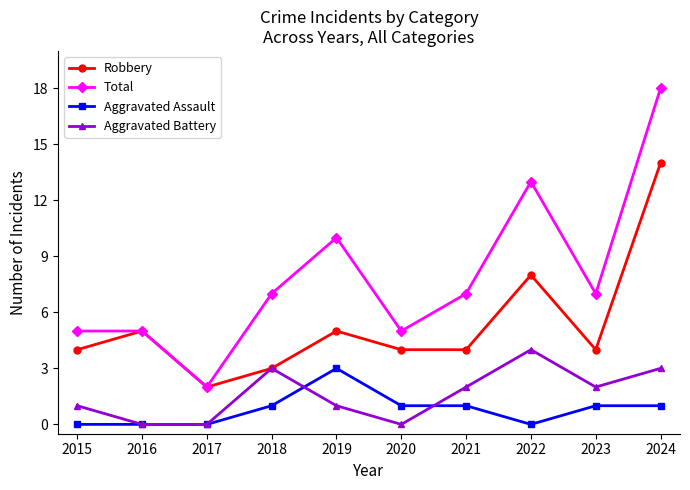

True or false: Total has a value of 13 at 2022.

True